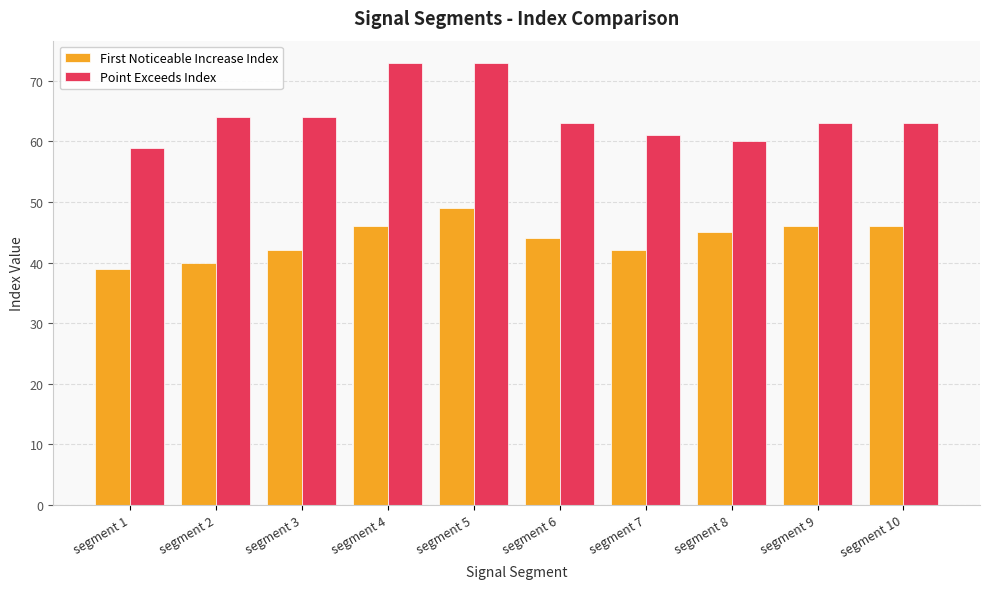

Rank the series by their maximum value, from highest to lowest.

Point Exceeds Index, First Noticeable Increase Index